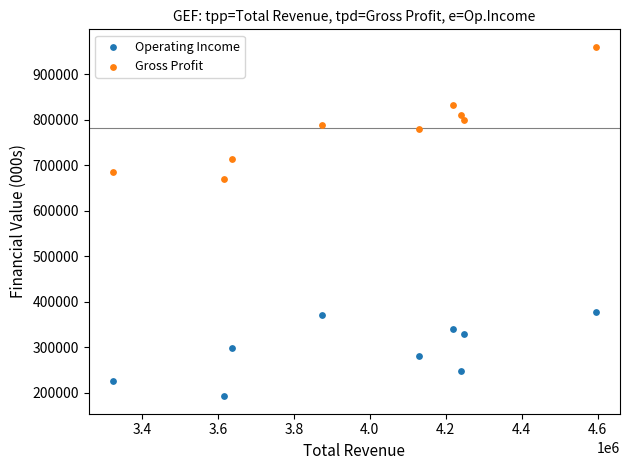

Which series reaches the minimum Y coordinate?

Operating Income